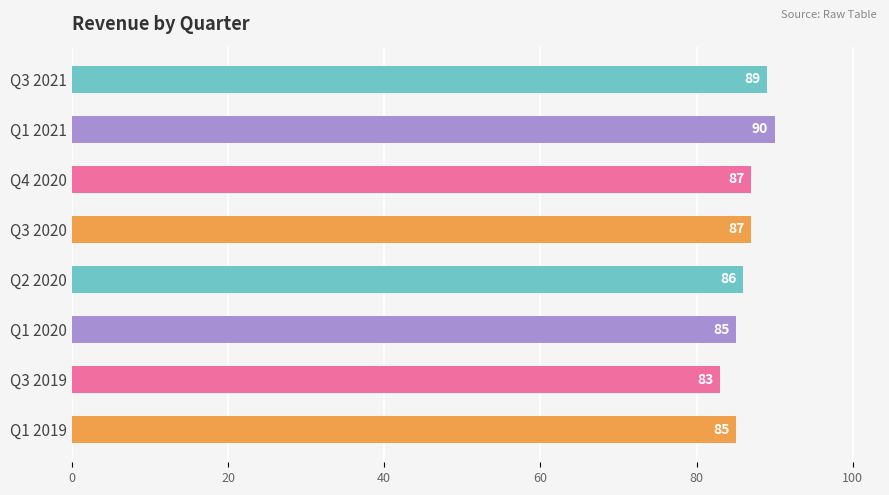

Does the chart contain any negative values?

No